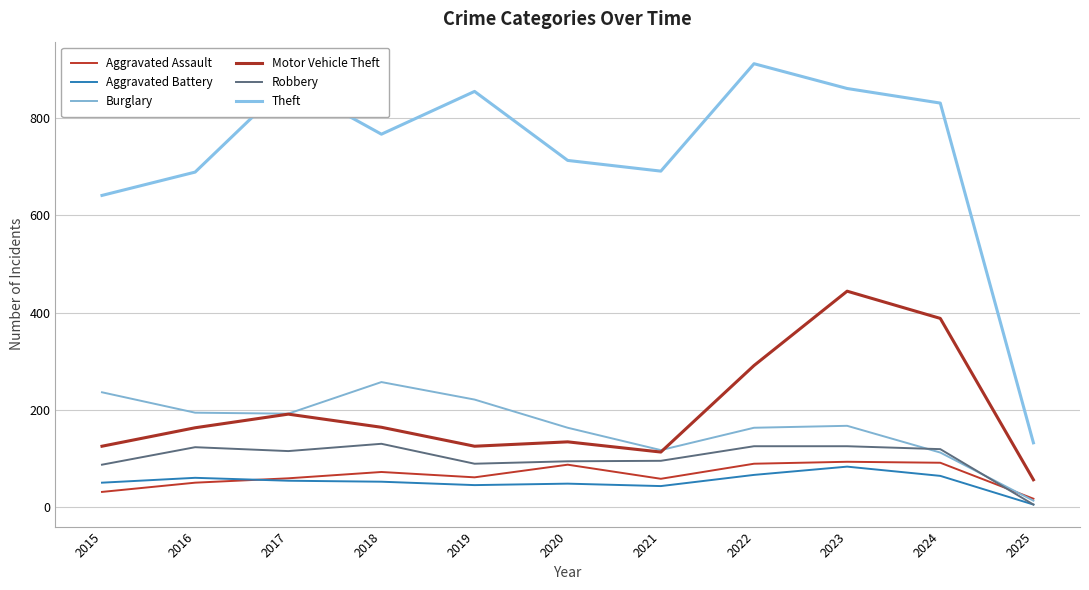

Reading right to left, transcribe all the data shown in this chart.

Aggravated Assault: 2025=17	2024=91	2023=93	2022=89	2021=58	2020=87	2019=61	2018=72	2017=59	2016=50	2015=31
Aggravated Battery: 2025=5	2024=64	2023=83	2022=66	2021=43	2020=48	2019=45	2018=52	2017=54	2016=60	2015=50
Burglary: 2025=13	2024=112	2023=167	2022=163	2021=117	2020=163	2019=221	2018=257	2017=192	2016=194	2015=236
Motor Vehicle Theft: 2025=56	2024=388	2023=444	2022=291	2021=113	2020=134	2019=125	2018=164	2017=191	2016=163	2015=125
Robbery: 2025=5	2024=119	2023=125	2022=125	2021=95	2020=94	2019=89	2018=130	2017=115	2016=123	2015=87
Theft: 2025=132	2024=831	2023=861	2022=912	2021=691	2020=713	2019=855	2018=767	2017=873	2016=689	2015=641